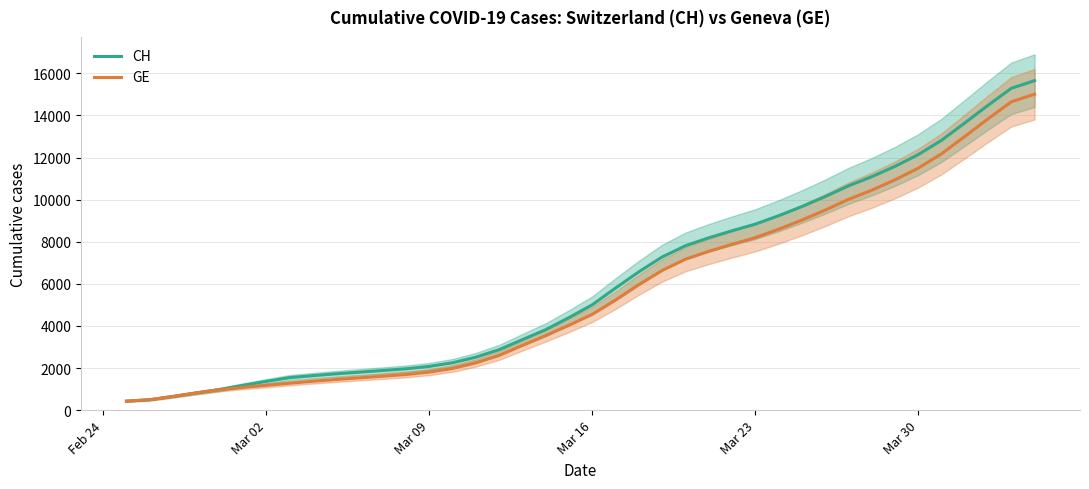

What is the maximum value for GE?

15008.5